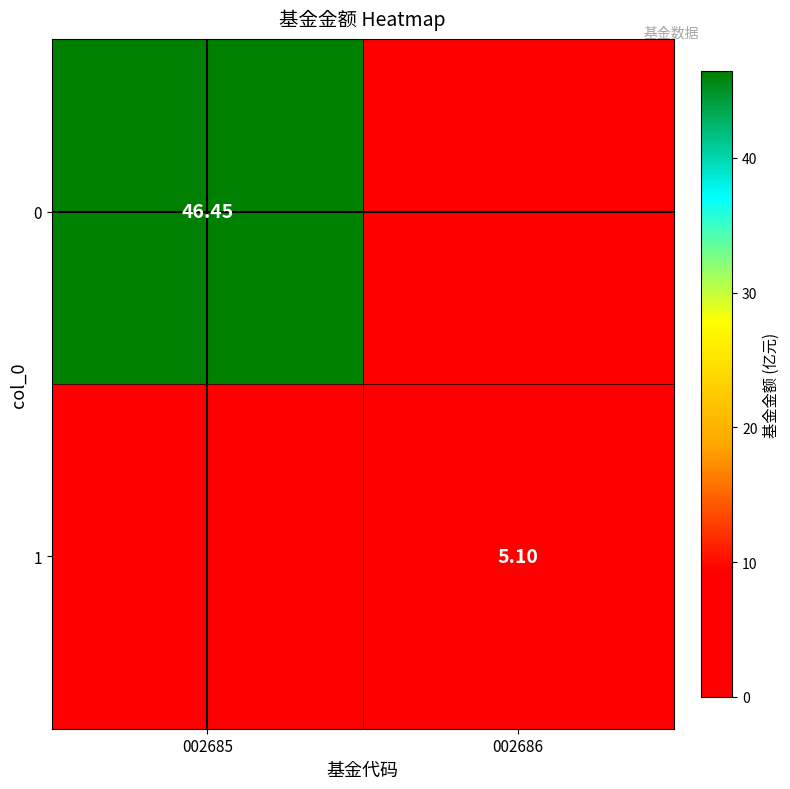

Is the value of 1 at 002686 greater than the value of 0 at 002685?

No